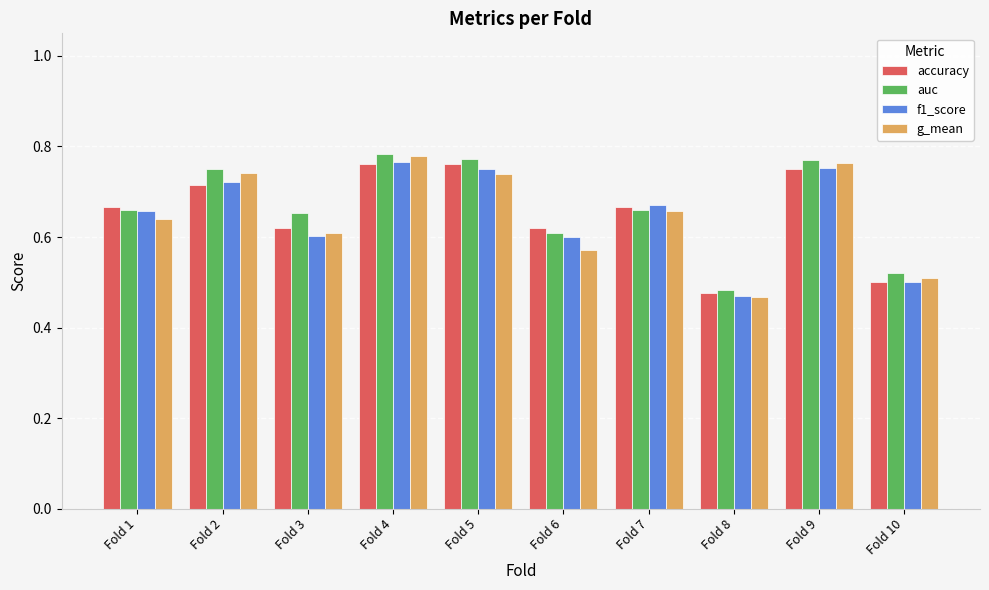

Which label corresponds to the smallest value in the chart?

Fold 8